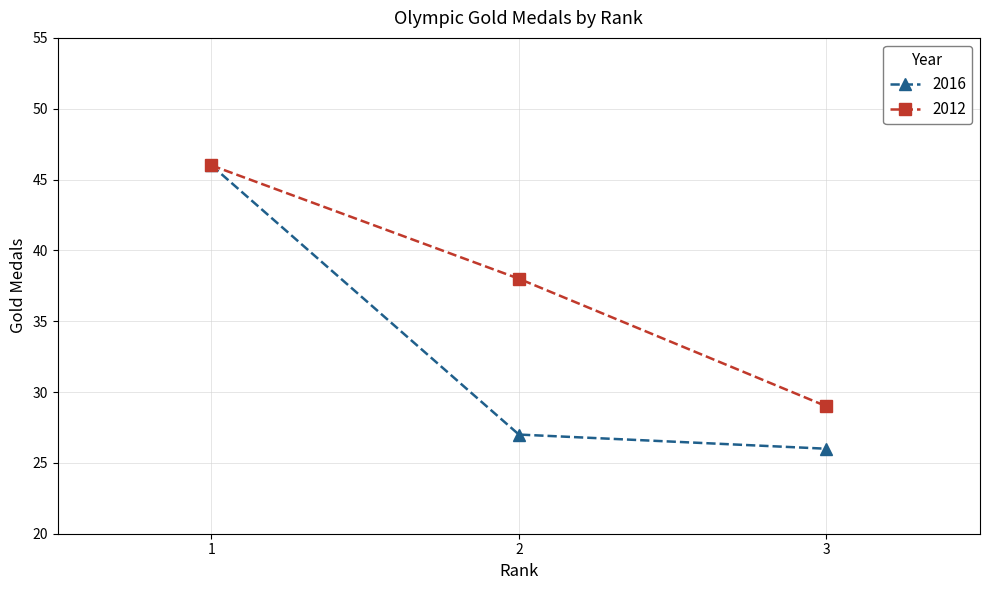

Which category has the lowest value in the 2012 series?

3